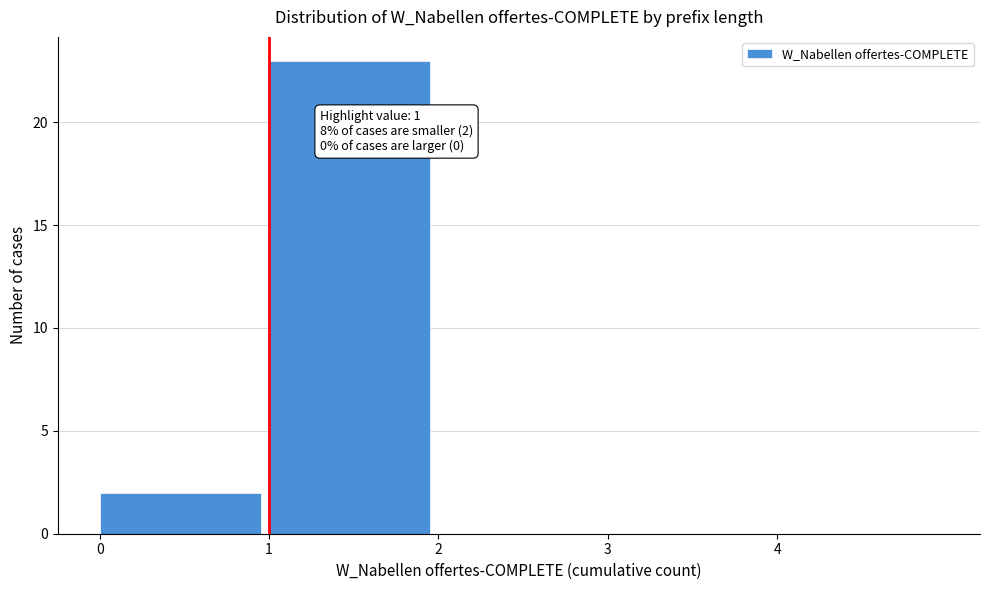

Over which range of the x-axis is the bar tallest?

1 to 2